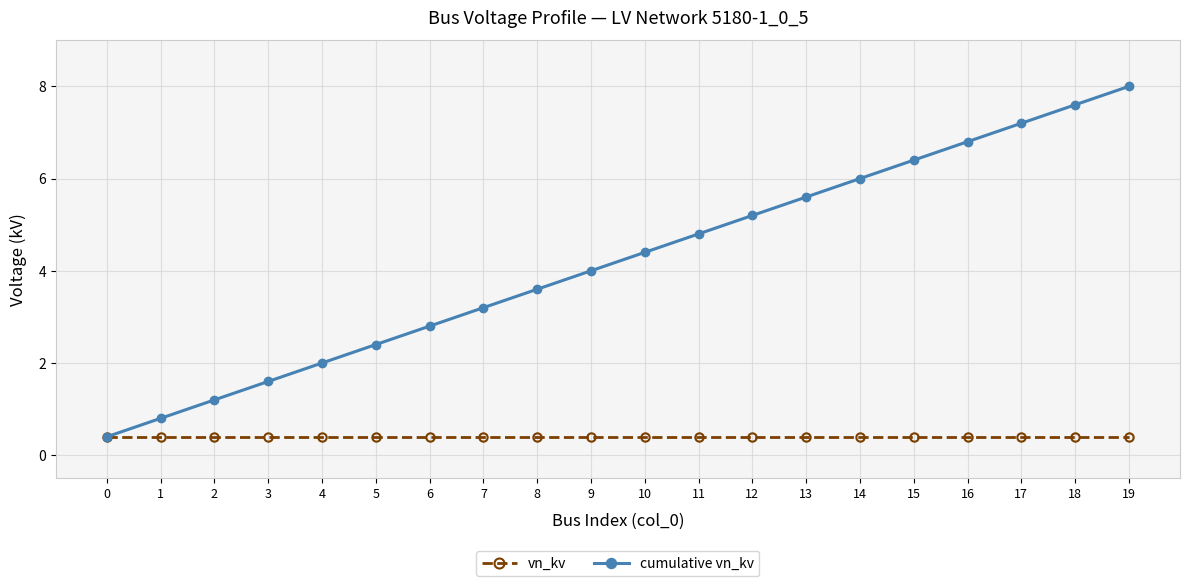

Reading left to right, transcribe all the data shown in this chart.

vn_kv: 0.4	0.4	0.4	0.4	0.4	0.4	0.4	0.4	0.4	0.4	0.4	0.4	0.4	0.4	0.4	0.4	0.4	0.4	0.4	0.4
cumulative vn_kv: 0.4	0.8	1.2	1.6	2.0	2.4	2.8	3.2	3.6	4.0	4.4	4.8	5.2	5.6	6.0	6.4	6.8	7.2	7.6	8.0